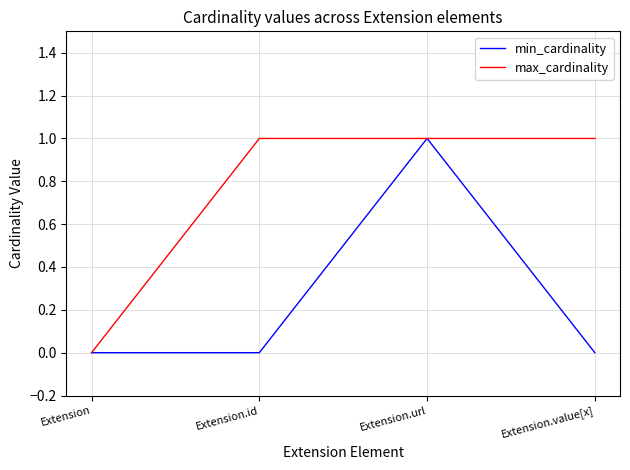

How many min_cardinality values are between 0 and 1?

4